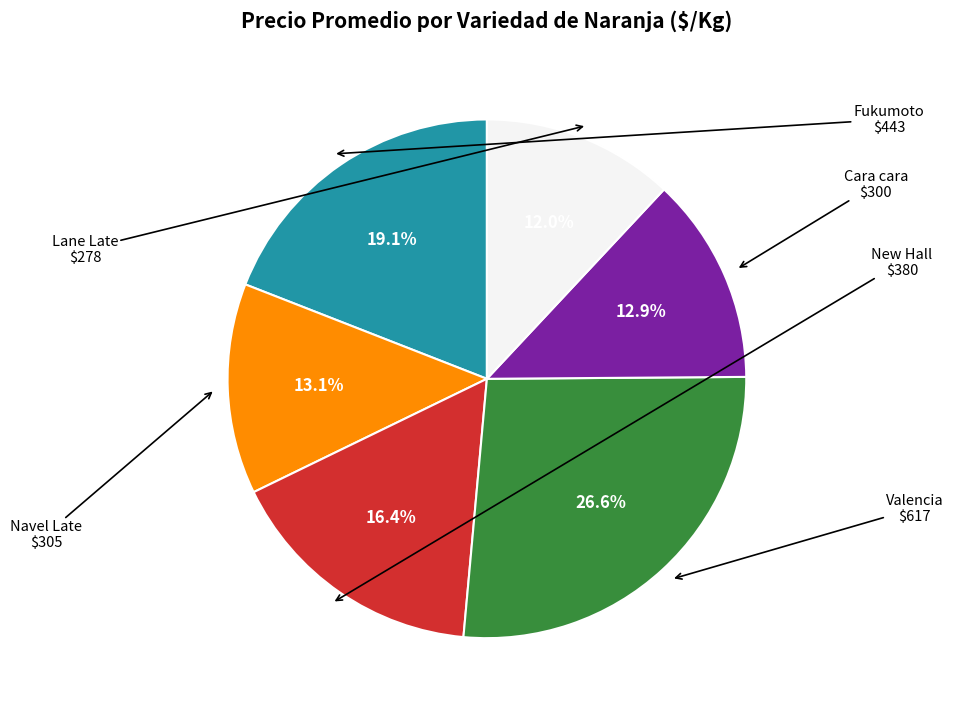

To the nearest percent, what is the combined percentage of Lane Late and New Hall?

28%